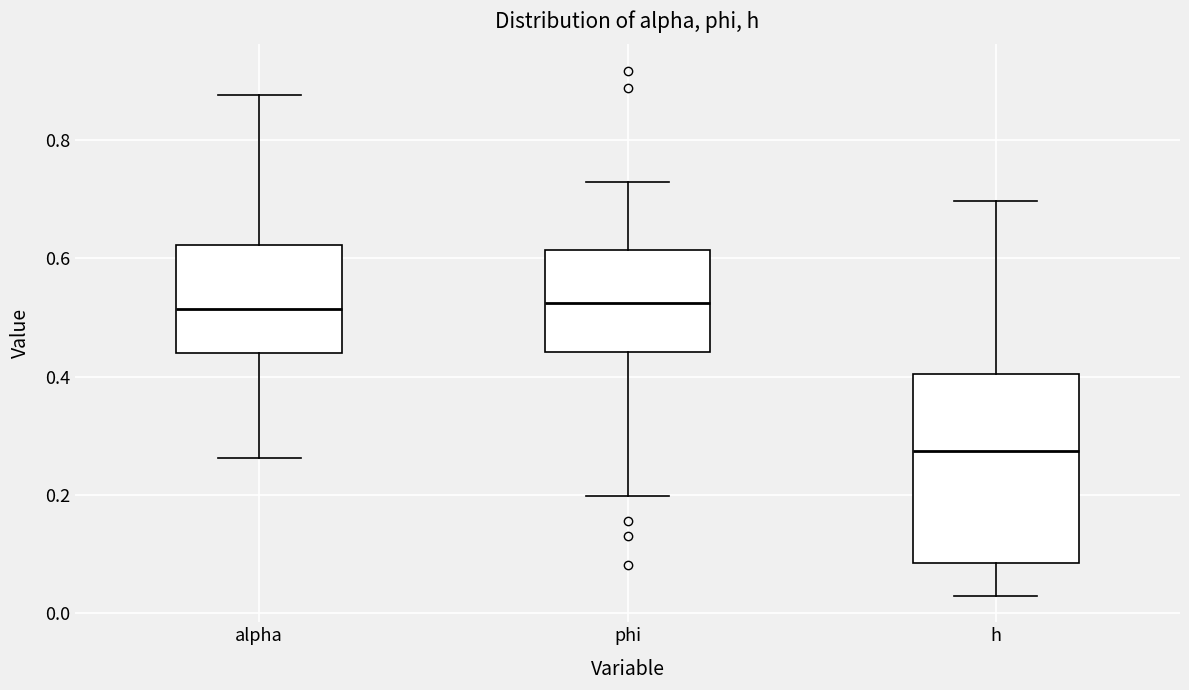

Which box's median line is the lowest?

h